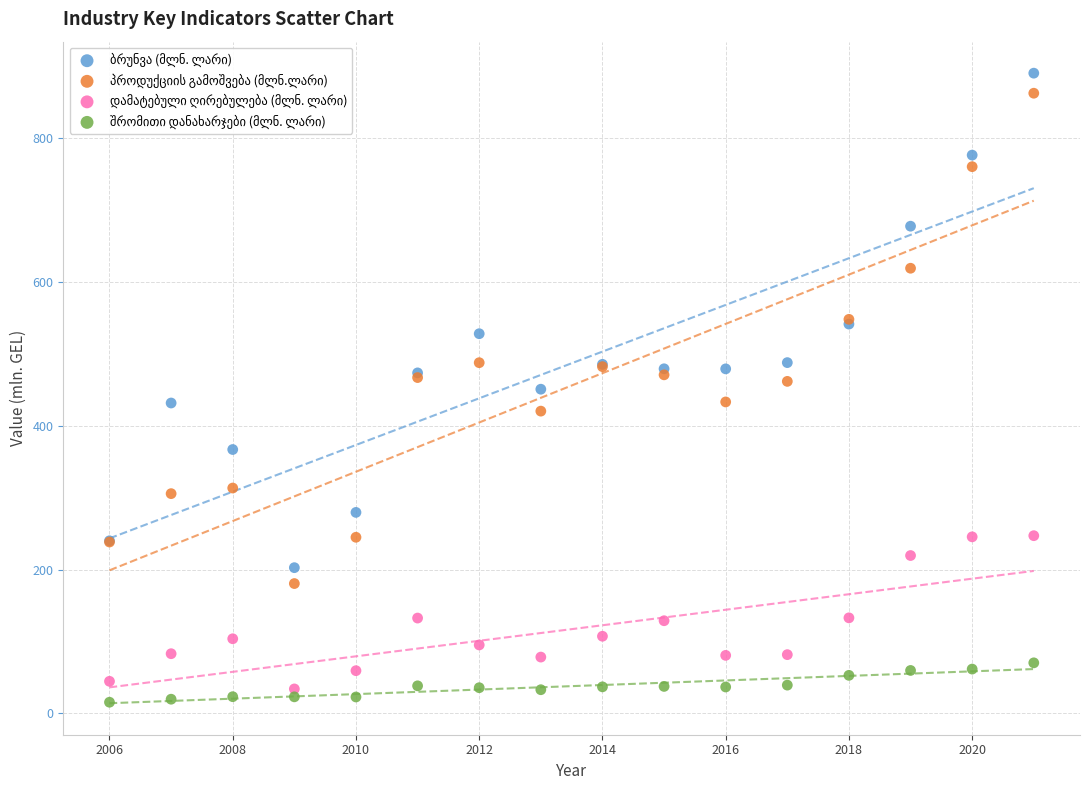

What is the X range (max minus min) for the scatter plot?

15.0